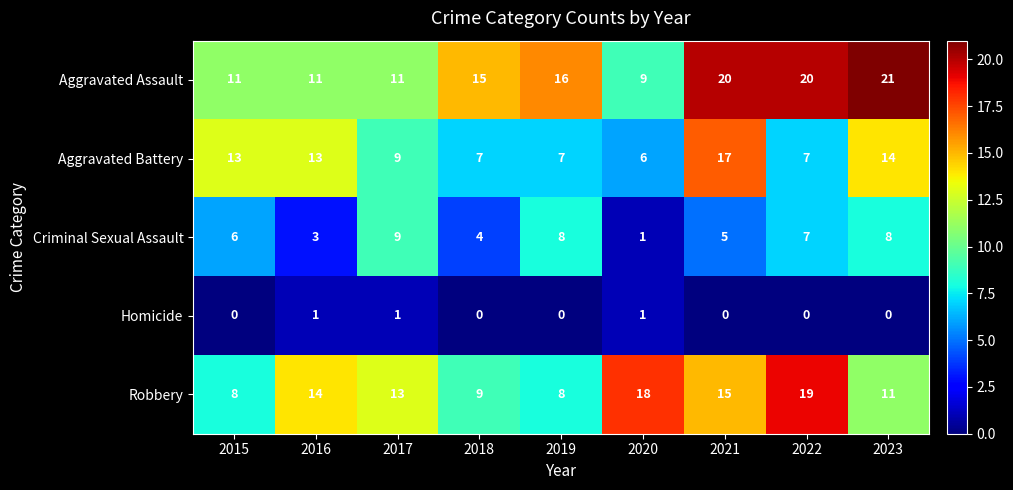

What is the total value across all series at 2018?

35